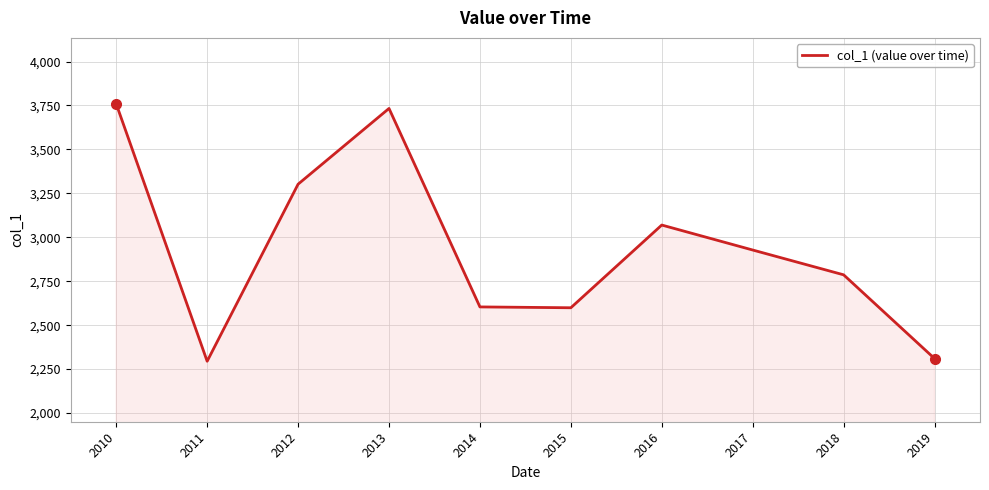

What is the greatest value displayed?

3758.8